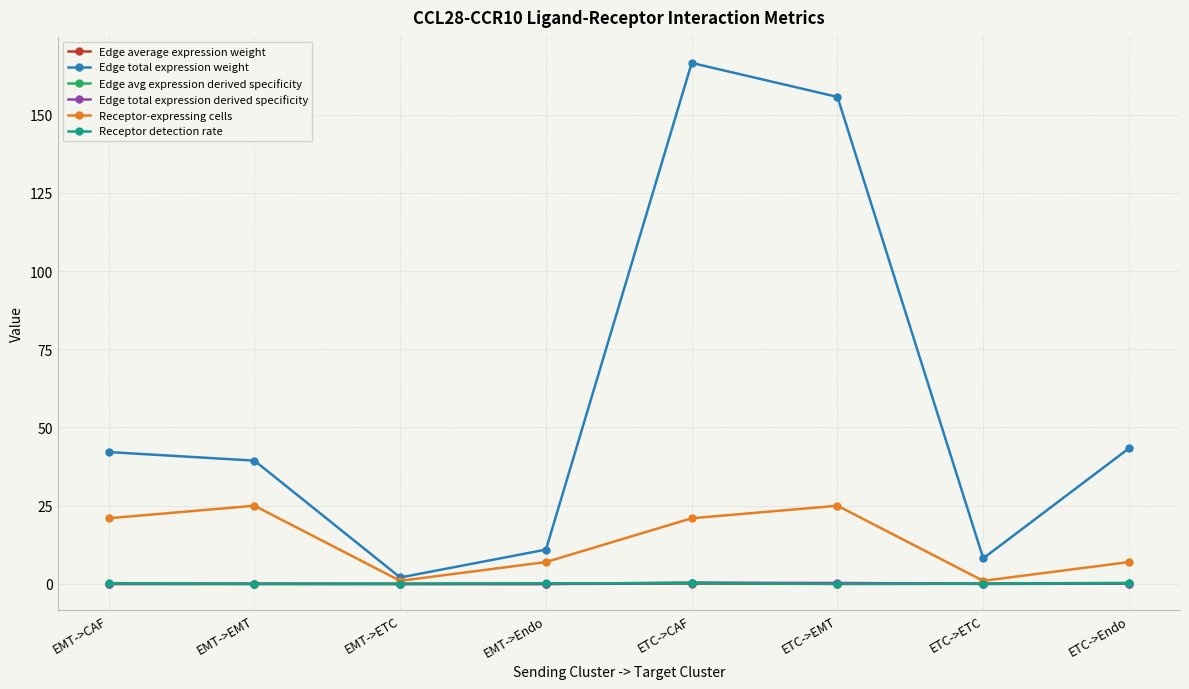

What is the difference between the maximum and minimum values in the Edge avg expression derived specificity series?

0.5